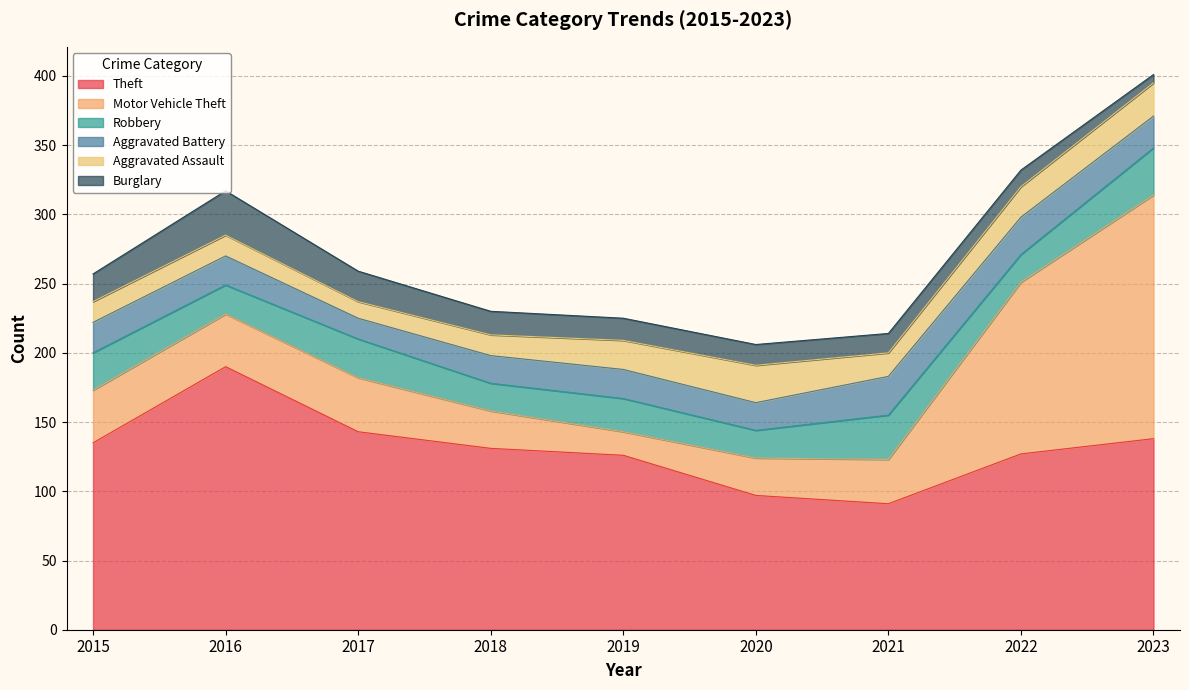

Between 2016 and 2020, which series saw the biggest shift?

Theft